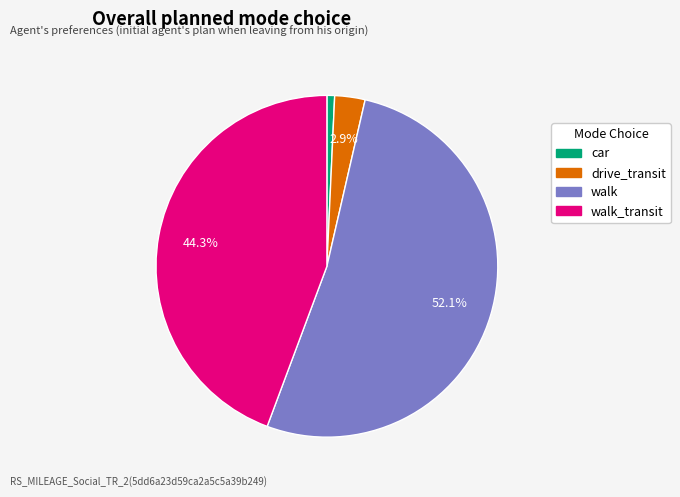

Is there any slice that represents more than half of the pie?

Yes